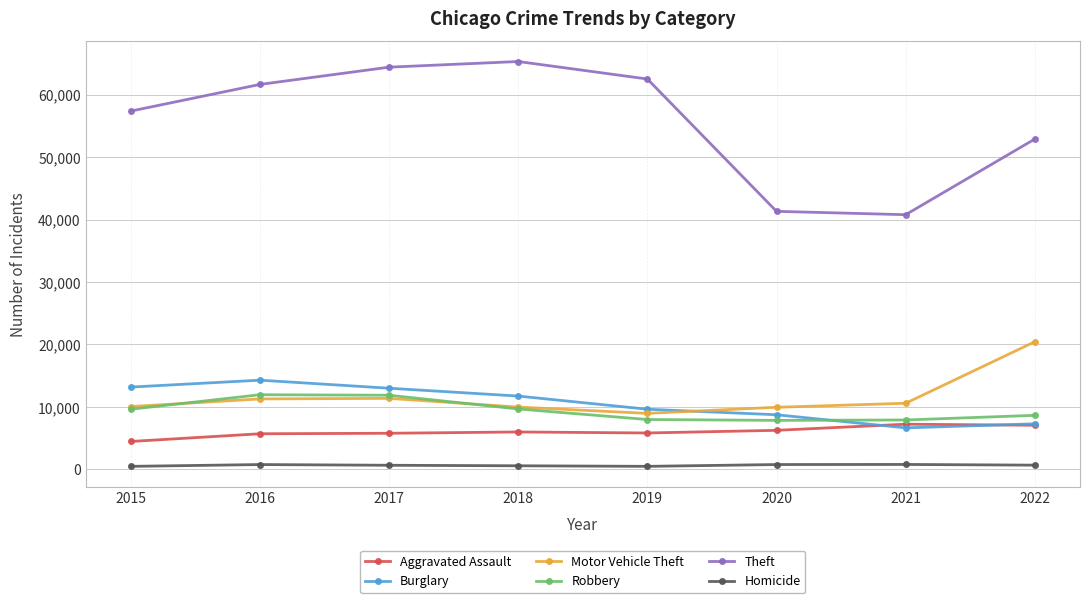

True or false: Theft and Homicide cross at least once.

False